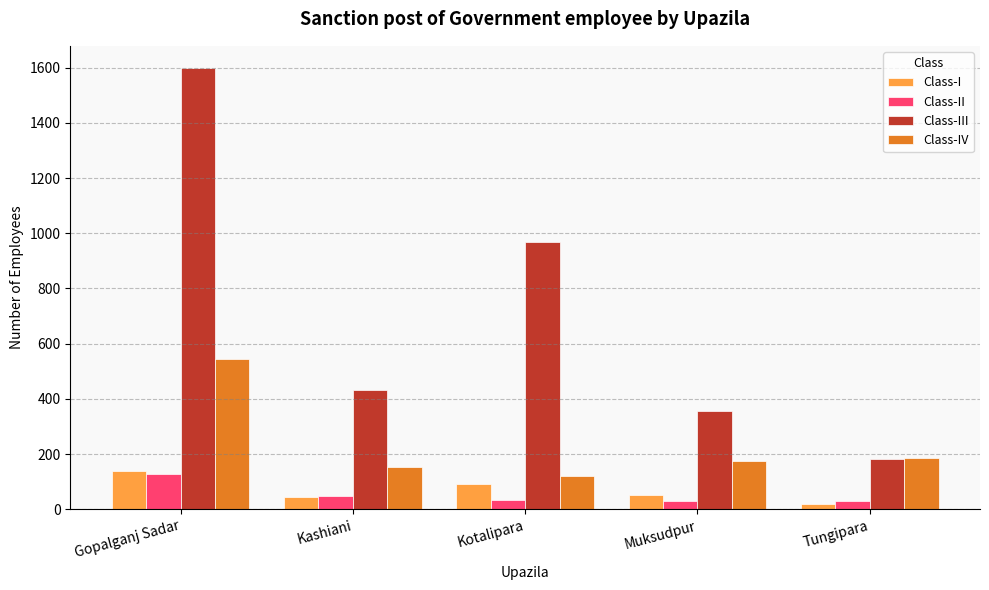

Which series has the largest total across all categories?

Class-III